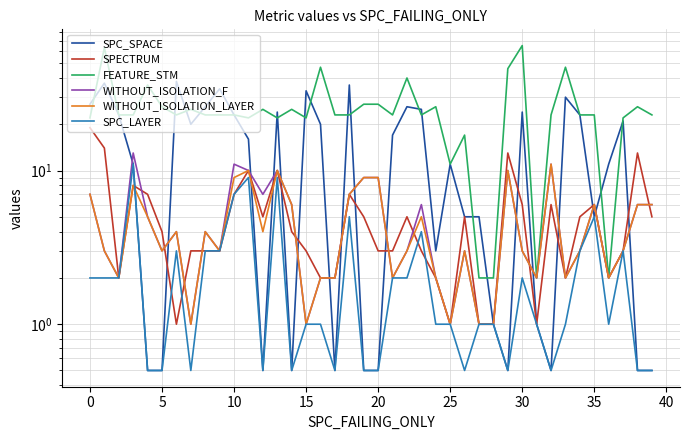

Which series has the largest total across all categories?

FEATURE_STM